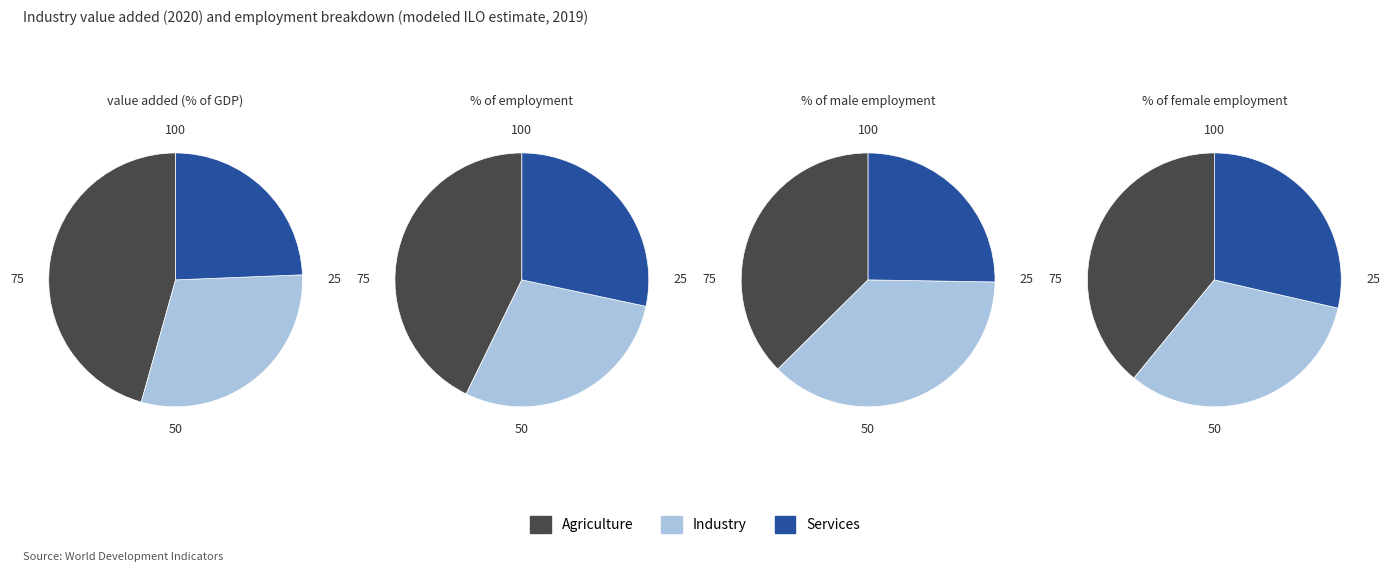

Combined, do 1 and 3 account for over 50%?

No